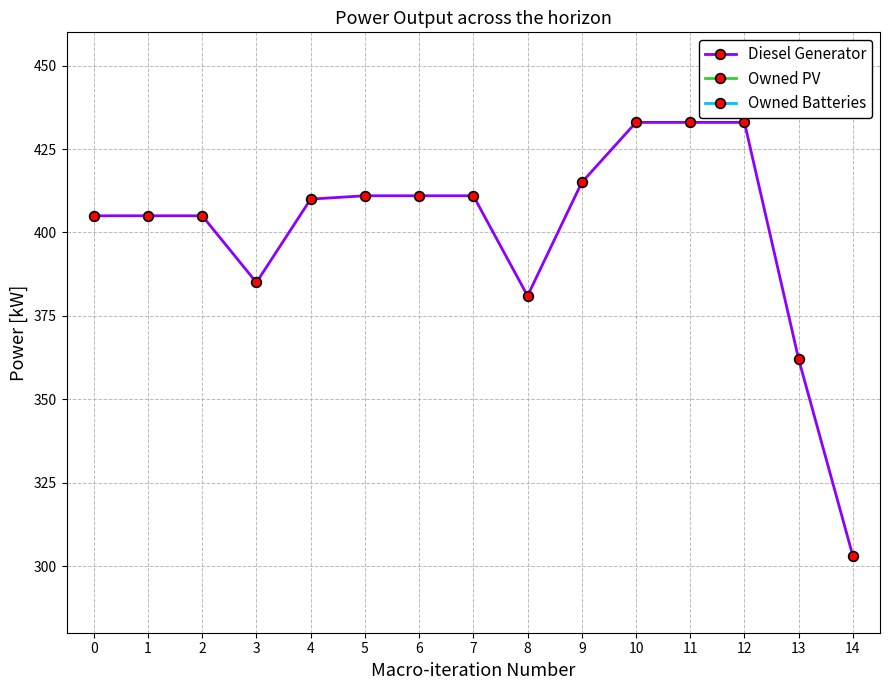

True or false: Owned PV and Owned Batteries intersect in this chart.

False